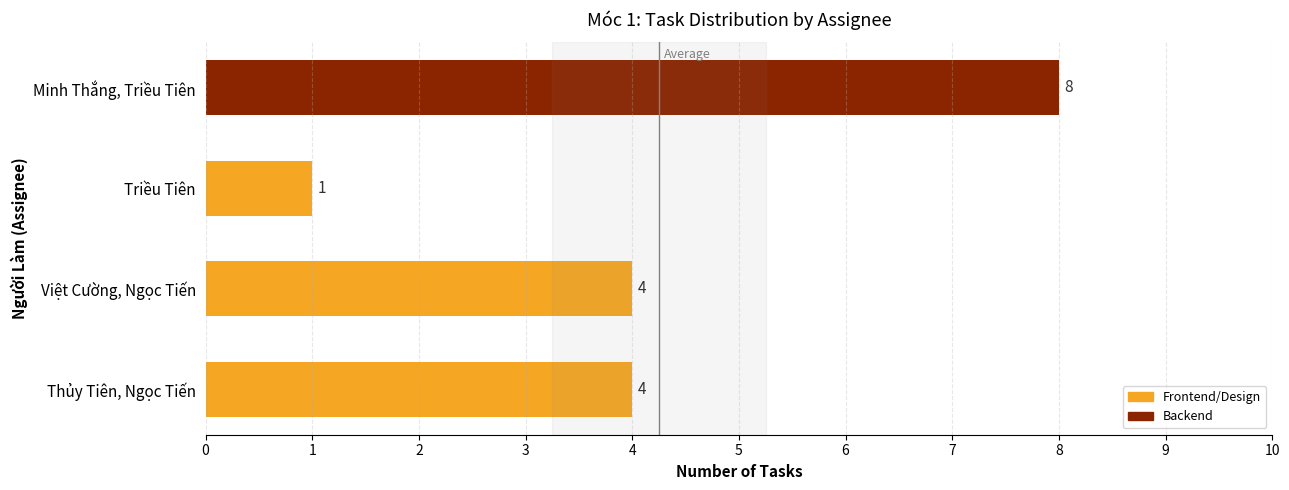

Reading top to bottom, transcribe all the data shown in this chart.

Minh Thắng, Triều Tiên=8	Triều Tiên=1	Việt Cường, Ngọc Tiến=4	Thủy Tiên, Ngọc Tiến=4